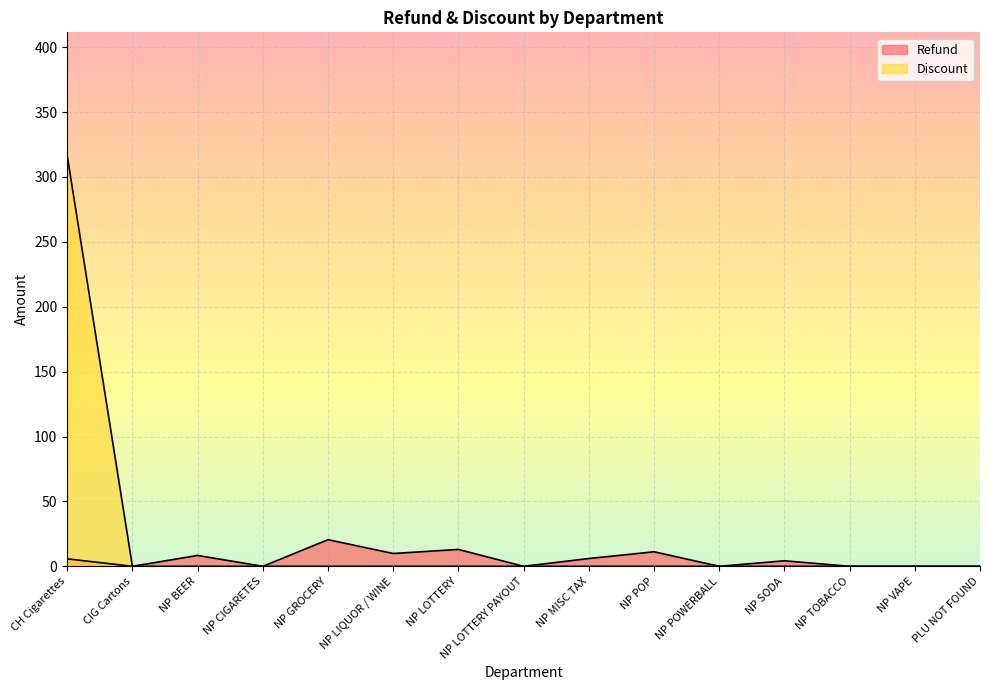

True or false: Discount and Refund cross at least once.

False